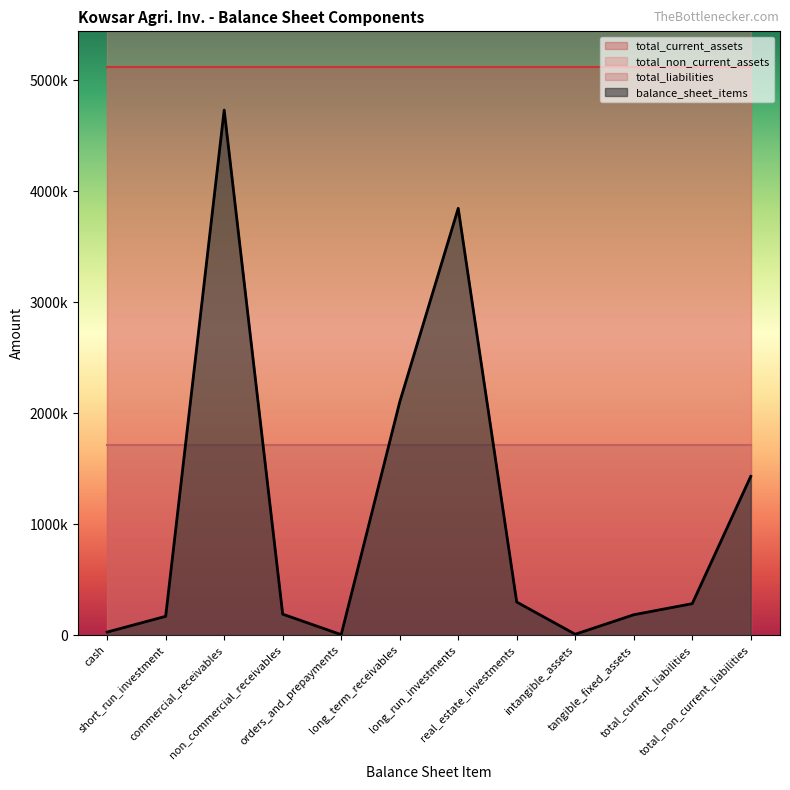

Does the chart display data point markers on the line(s)?

No